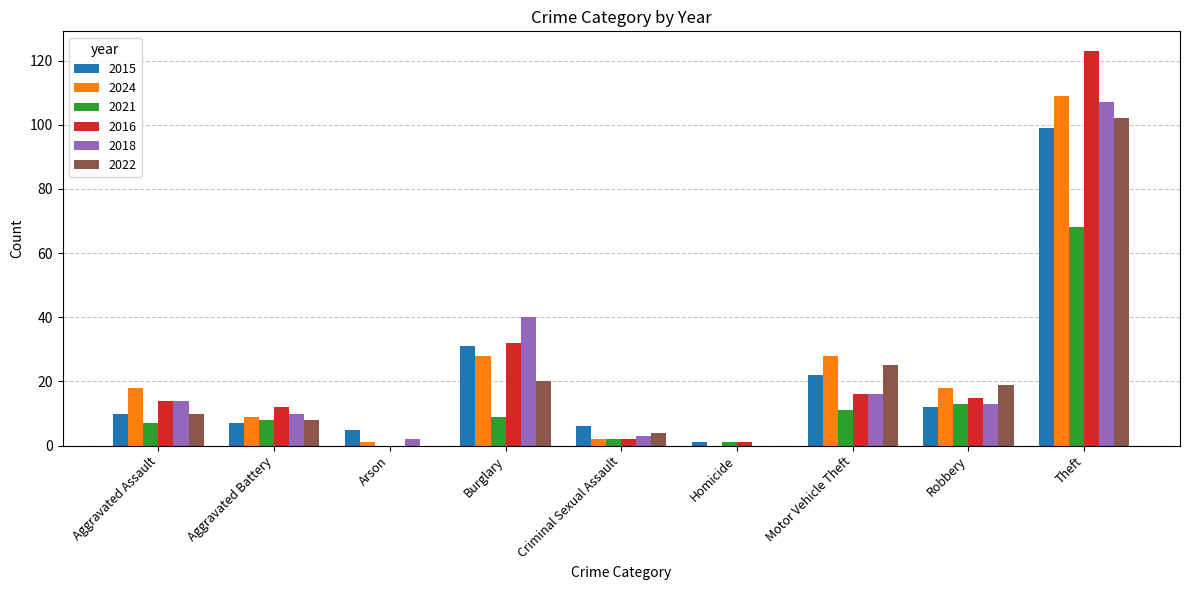

Reading left to right, list all the values displayed in this chart.

2015: 10	7	5	31	6	1	22	12	99
2024: 18	9	1	28	2	0	28	18	109
2021: 7	8	0	9	2	1	11	13	68
2016: 14	12	0	32	2	1	16	15	123
2018: 14	10	2	40	3	0	16	13	107
2022: 10	8	0	20	4	0	25	19	102